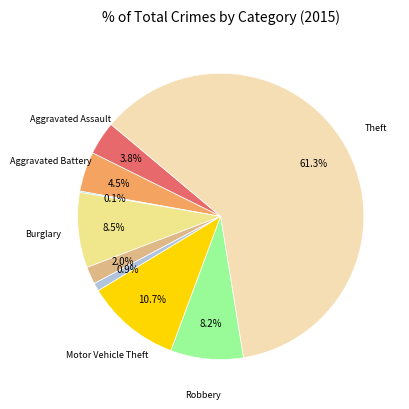

Is there a majority slice in this chart?

Yes